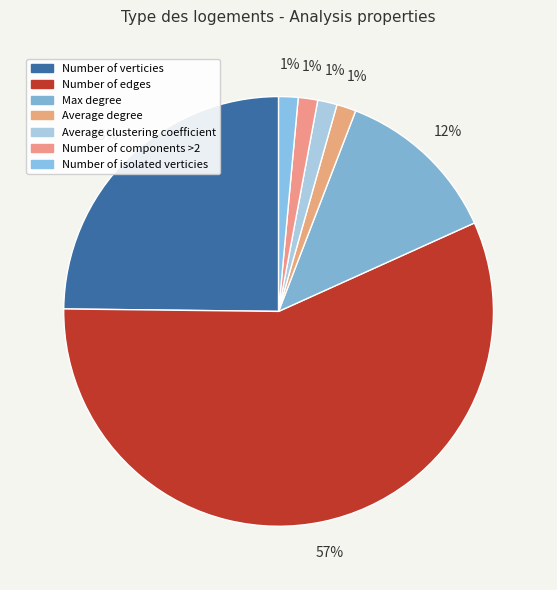

Is there a majority slice in this chart?

Yes